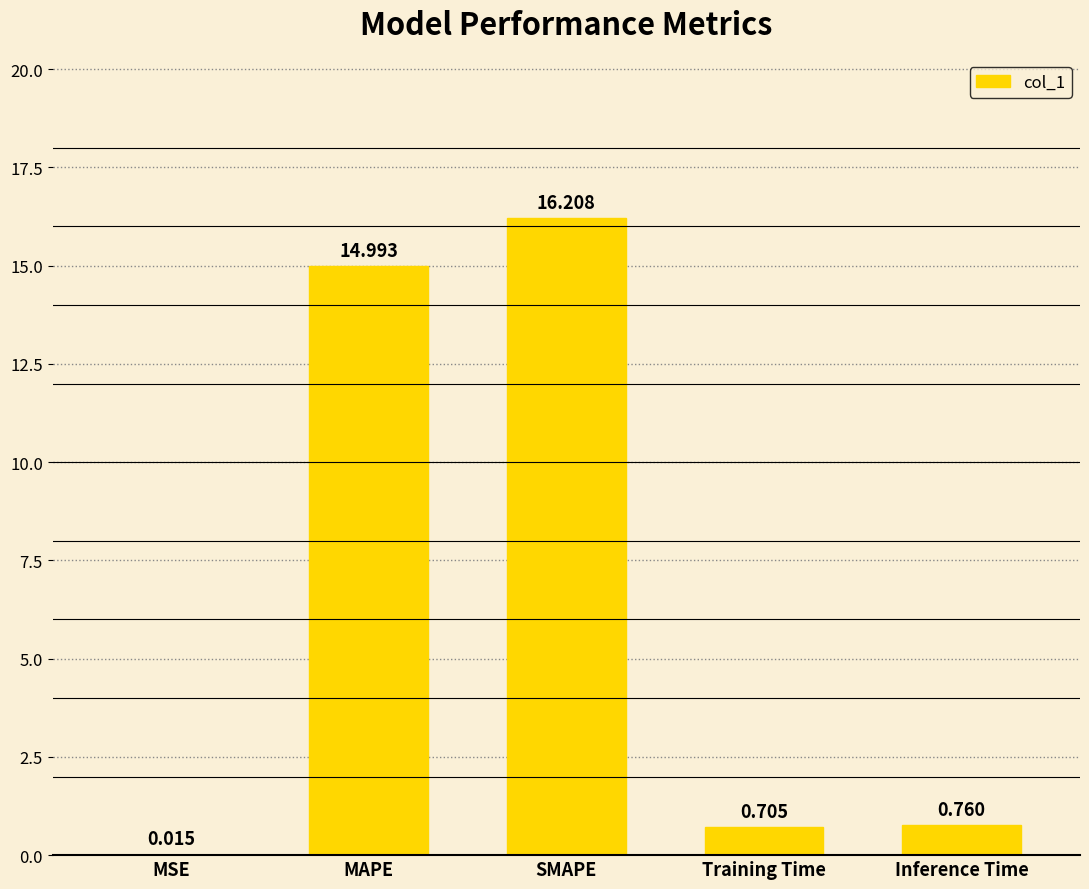

What is the sum of the values at Inference Time and MAPE?

15.8